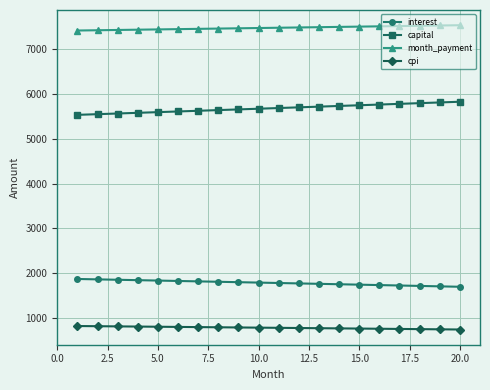

At how many categories does at least one series exceed 4516?

20